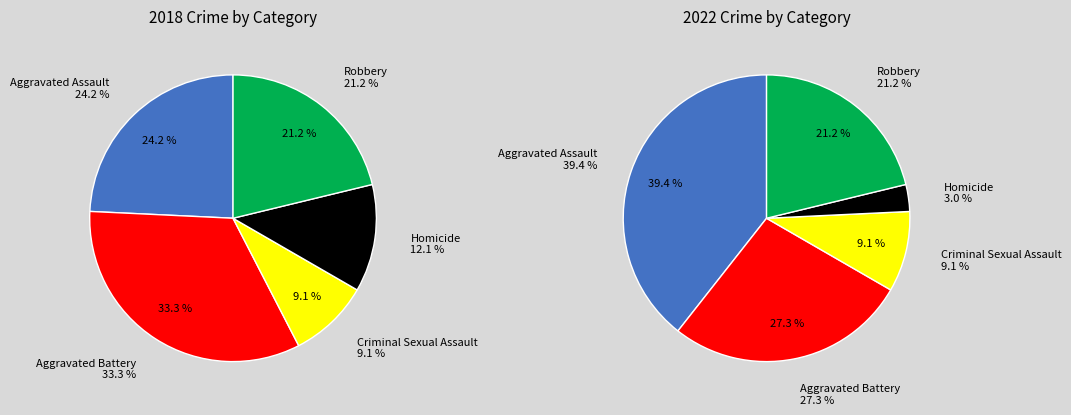

To the nearest percent, what percentage of the pie is 3?

3%